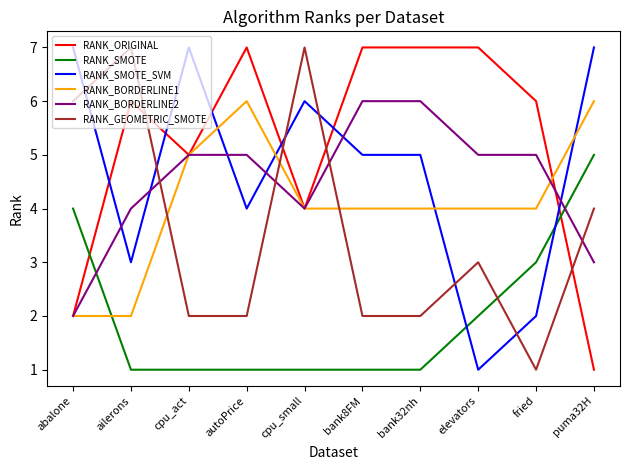

What are all the series names shown in the legend?

RANK_ORIGINAL, RANK_SMOTE, RANK_SMOTE_SVM, RANK_BORDERLINE1, RANK_BORDERLINE2, RANK_GEOMETRIC_SMOTE